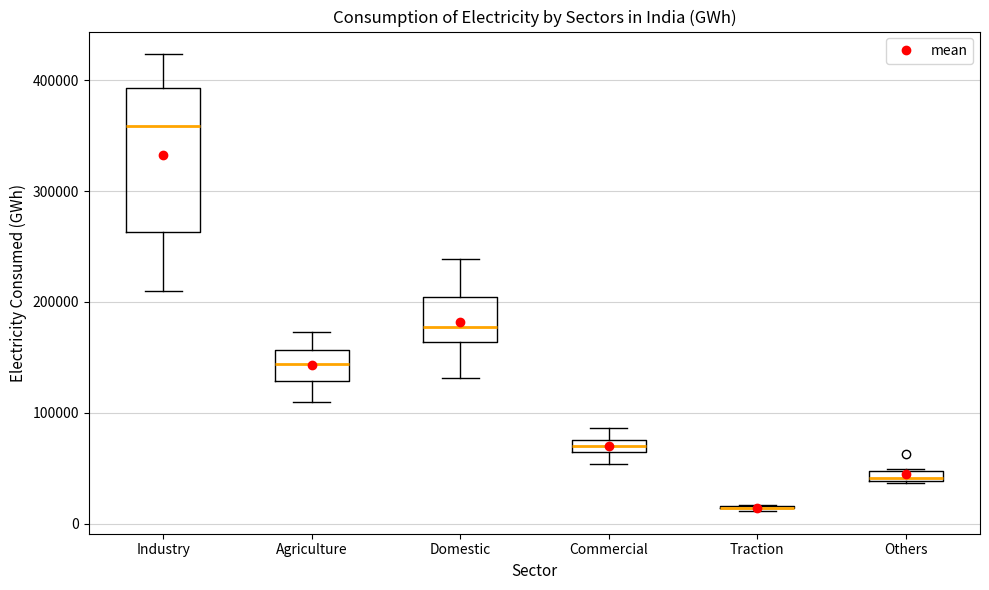

Where is the upper edge of the box for Others on the y-axis? The values are not printed on the chart, so give them approximately, as read against the axis.

50000